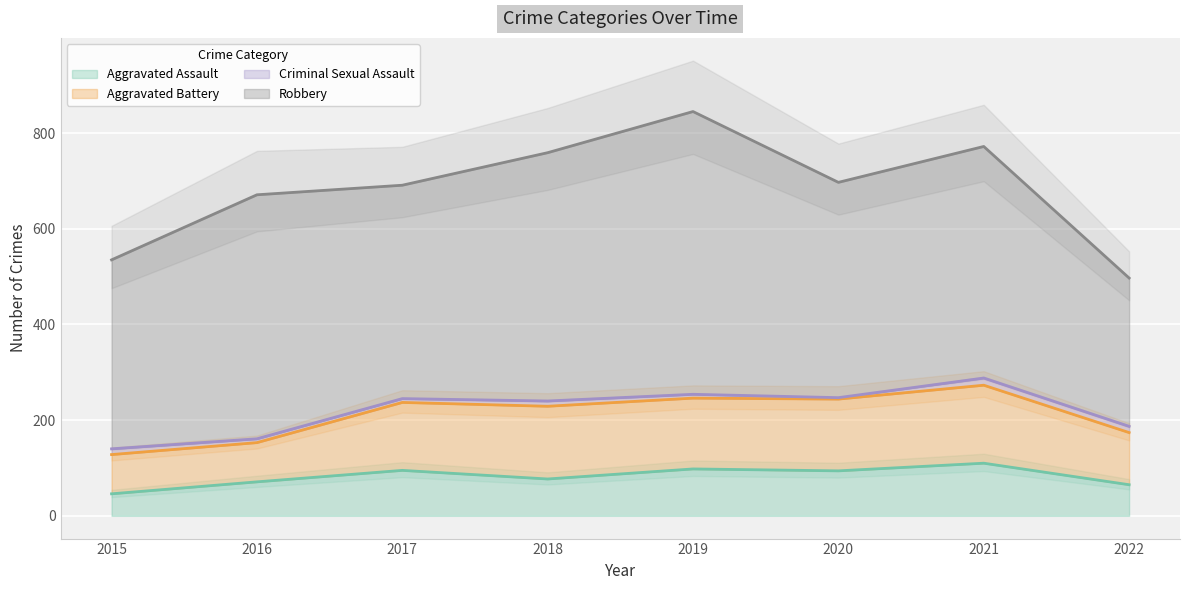

True or false: Aggravated Assault and Criminal Sexual Assault cross at least once.

False